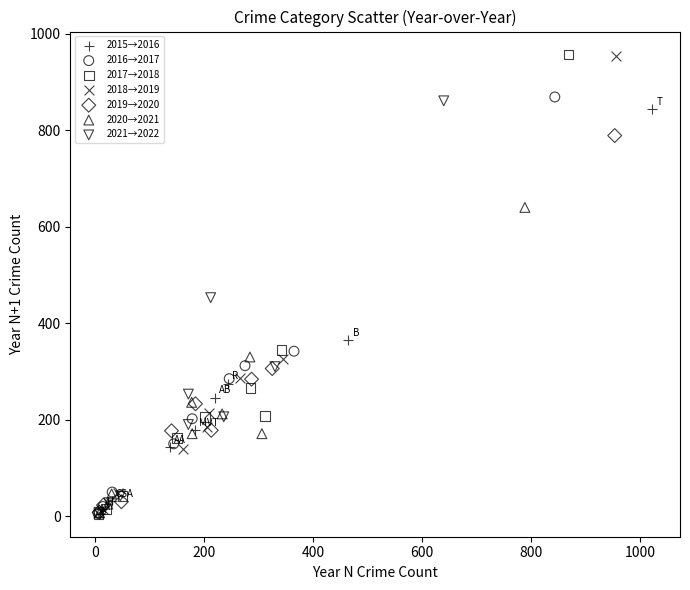

What are all the series names shown in the legend?

2015→2016, 2016→2017, 2017→2018, 2018→2019, 2019→2020, 2020→2021, 2021→2022